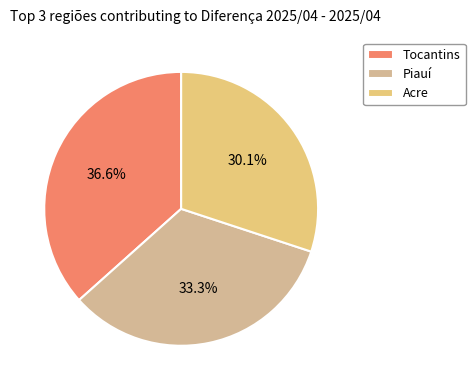

To the nearest percent, what is the difference between the Tocantins and Piauí slice percentages?

3%